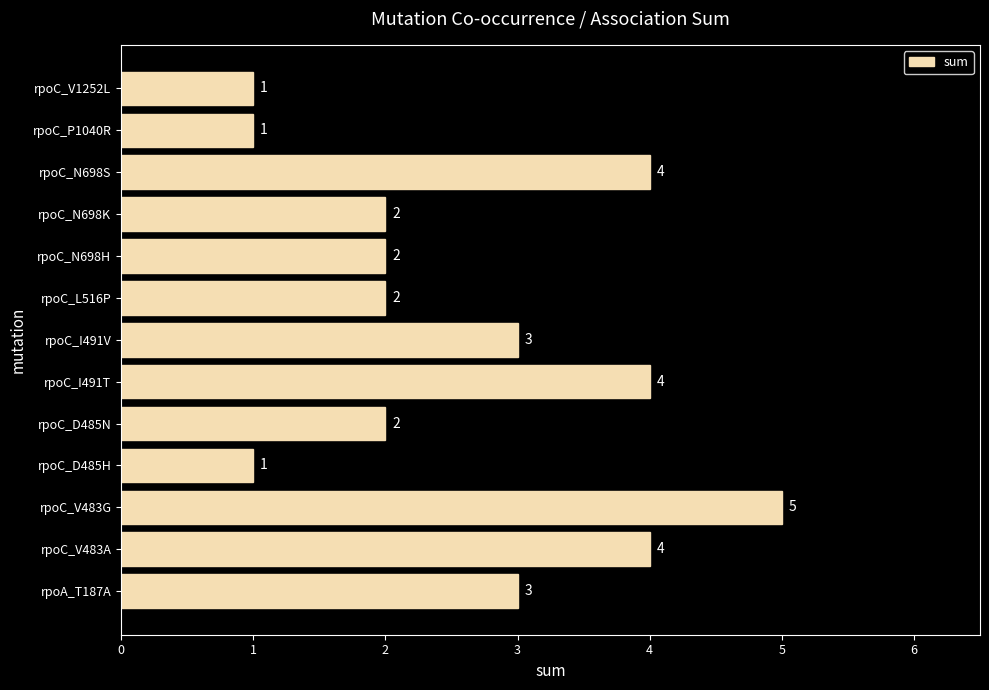

Between rpoC_P1040R and rpoC_D485N, which is larger?

rpoC_D485N